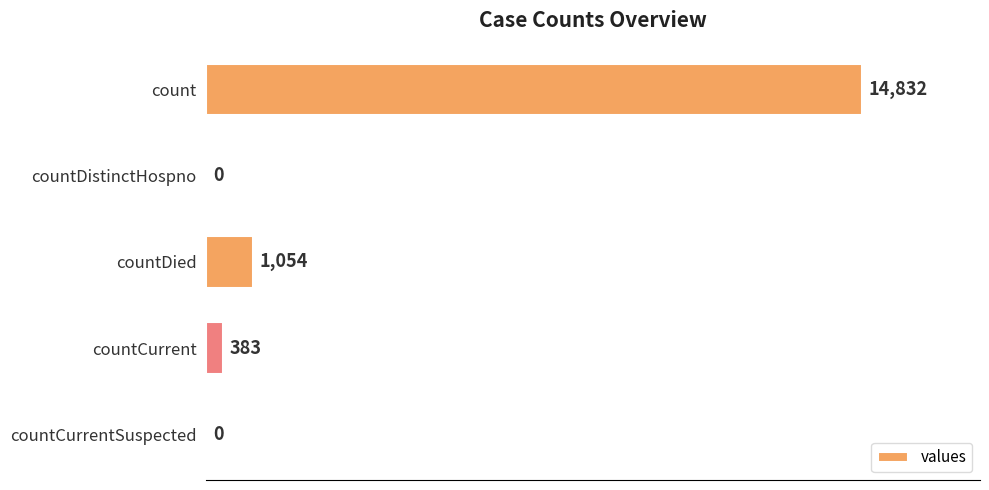

Reading bottom to top, list all the values displayed in this chart.

countCurrentSuspected=0	countCurrent=383	countDied=1054	countDistinctHospno=0	count=14832